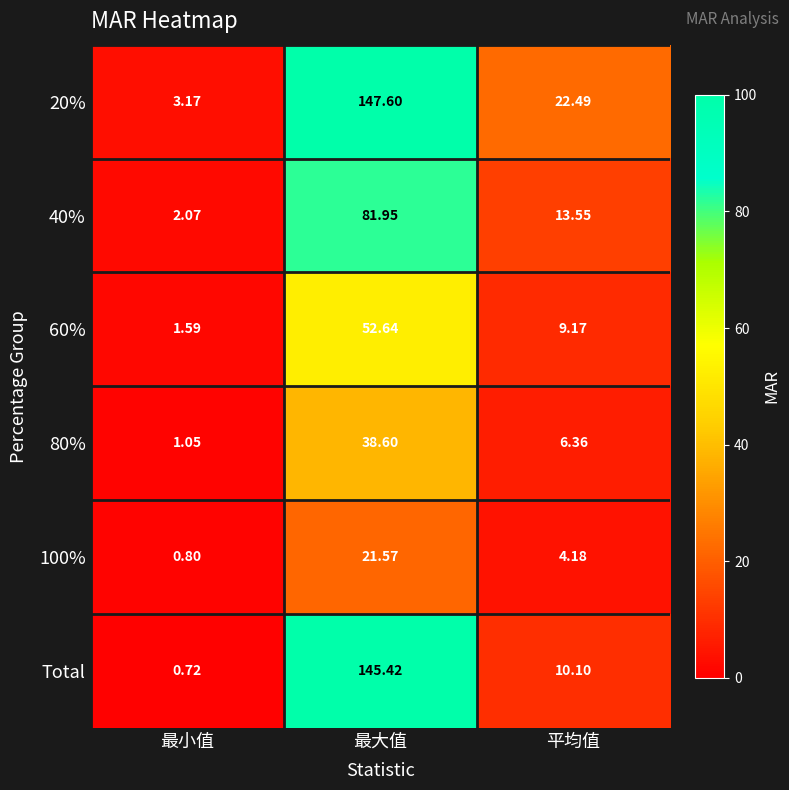

Rank the categories by 100% value from lowest to highest.

最小值, 平均值, 最大值